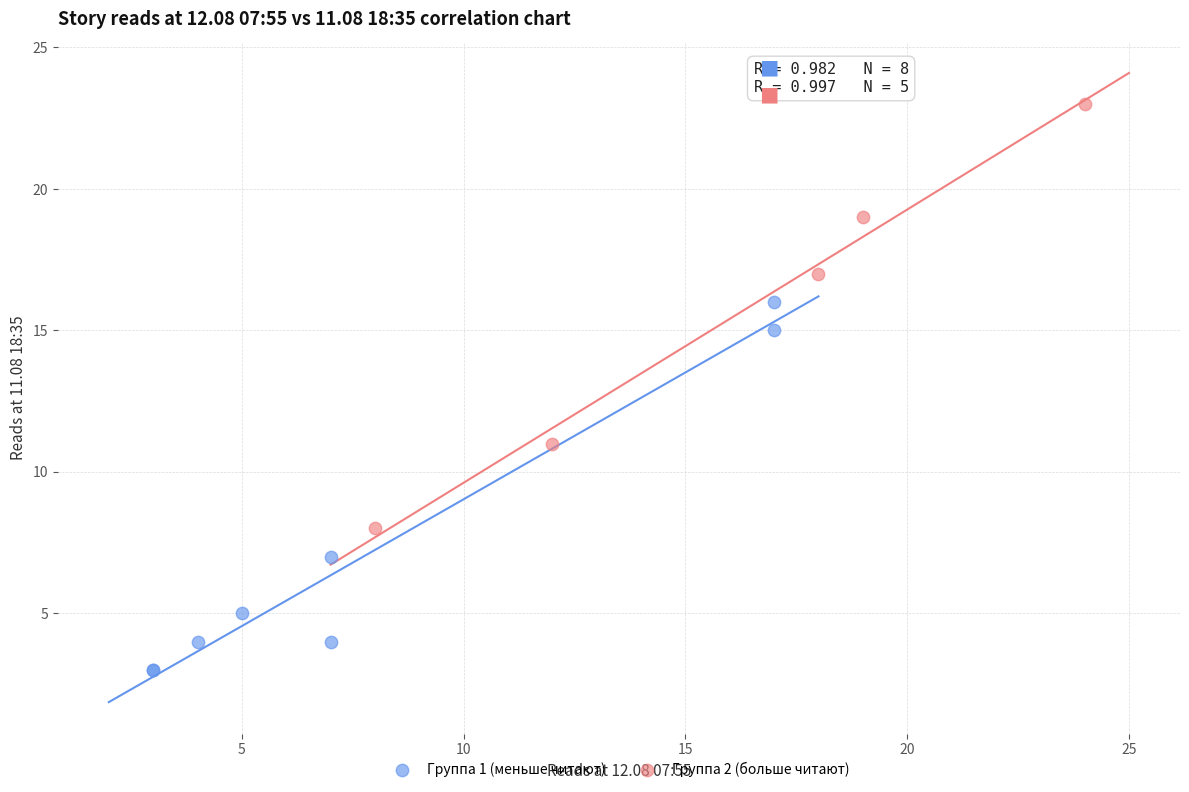

Which series contains the highest Y value?

Группа 2 (больше читают)